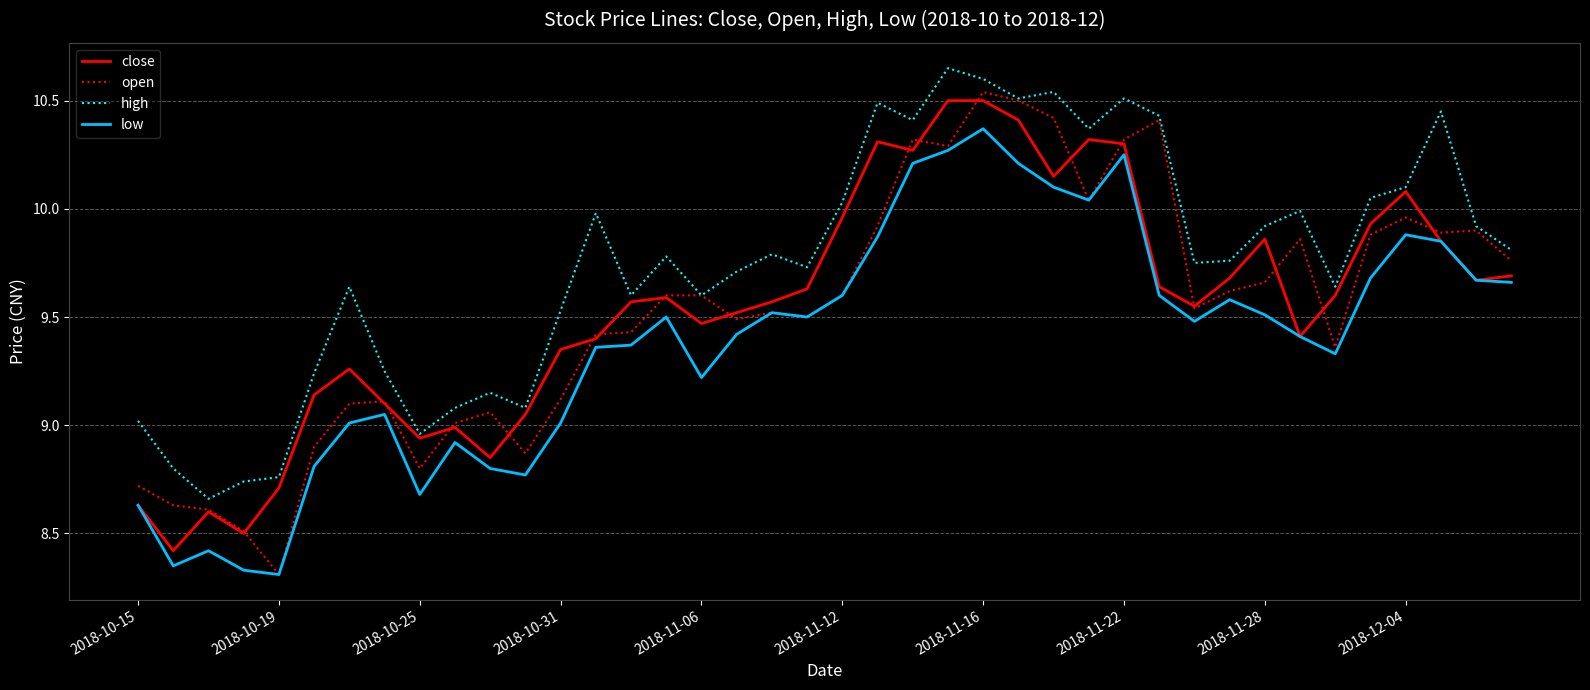

True or false: low and high intersect in this chart.

False